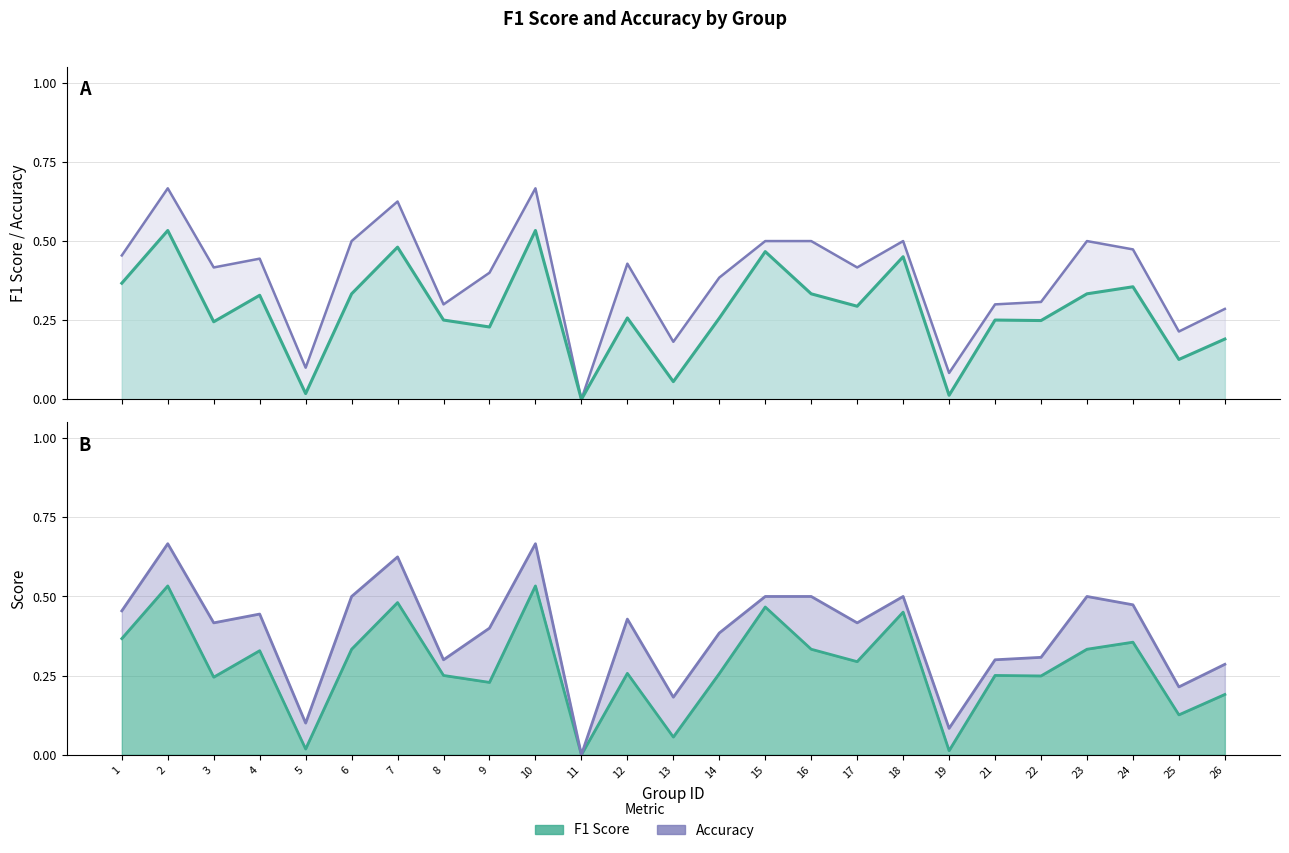

How many values in f1 are above zero?

24